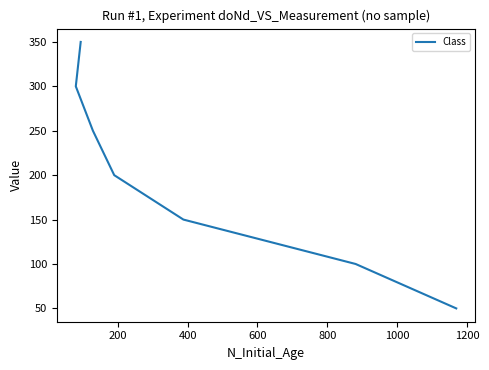

True or false: the data has more than 2 interior local peaks.

False